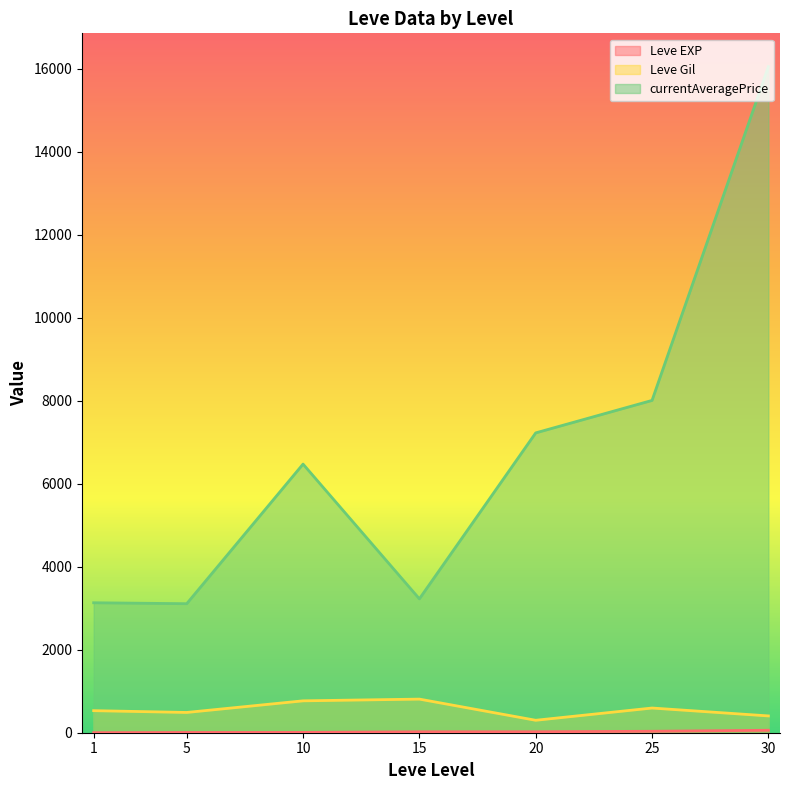

How many interior local peaks does the Leve Gil series have?

2